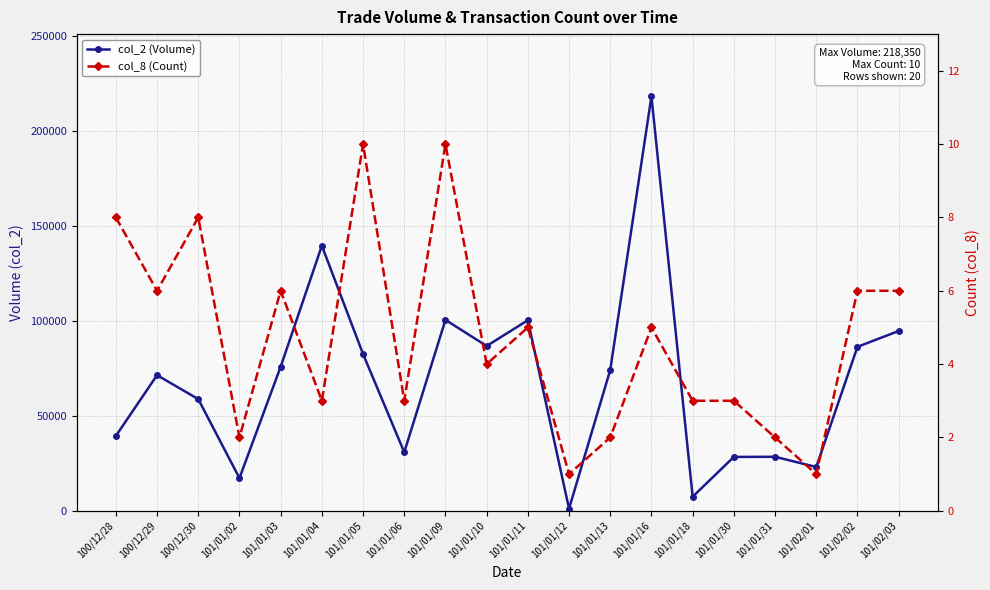

Rank the series by their average value, from lowest to highest.

col_8 (Count), col_2 (Volume)